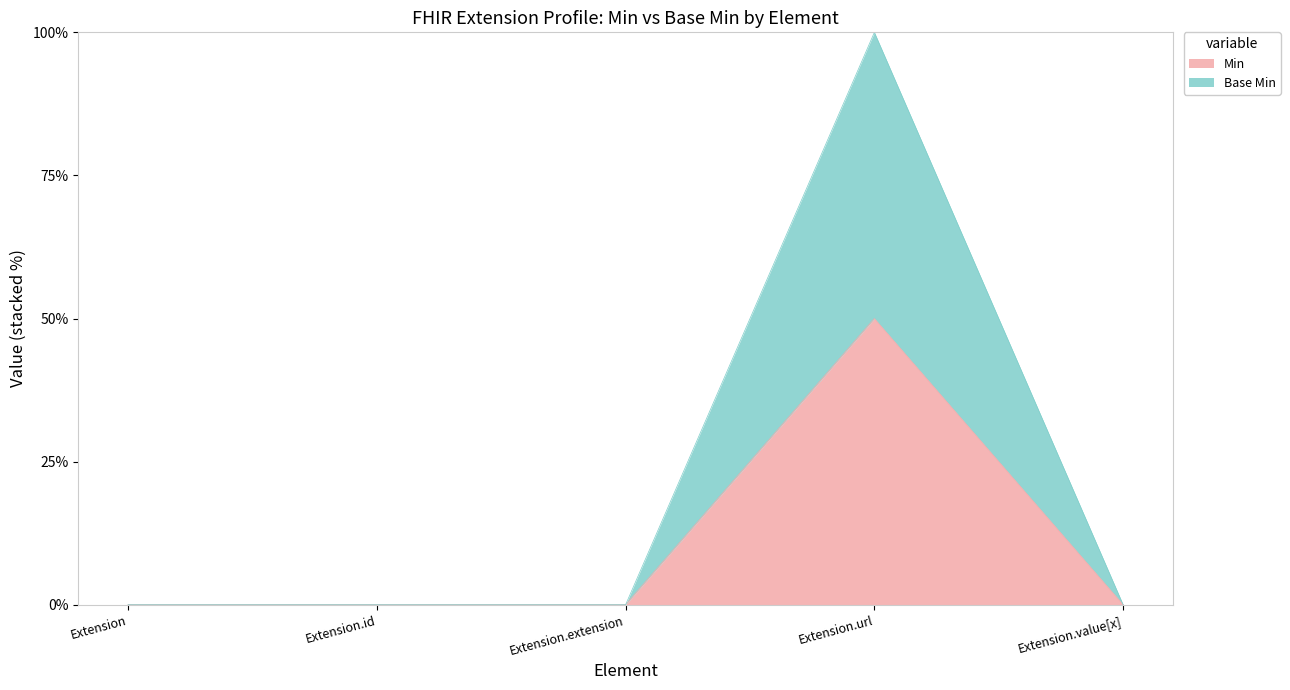

The Base Min series shows 100 at Extension.url. True or false?

True